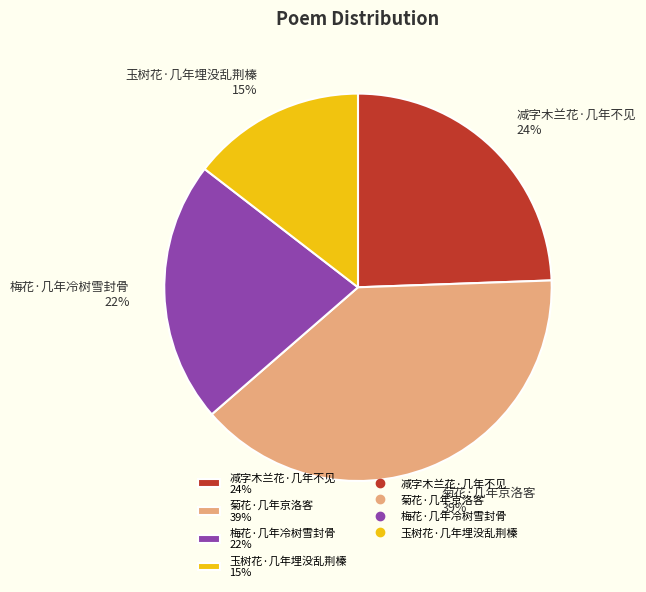

To the nearest percent, what is the average slice percentage?

25%